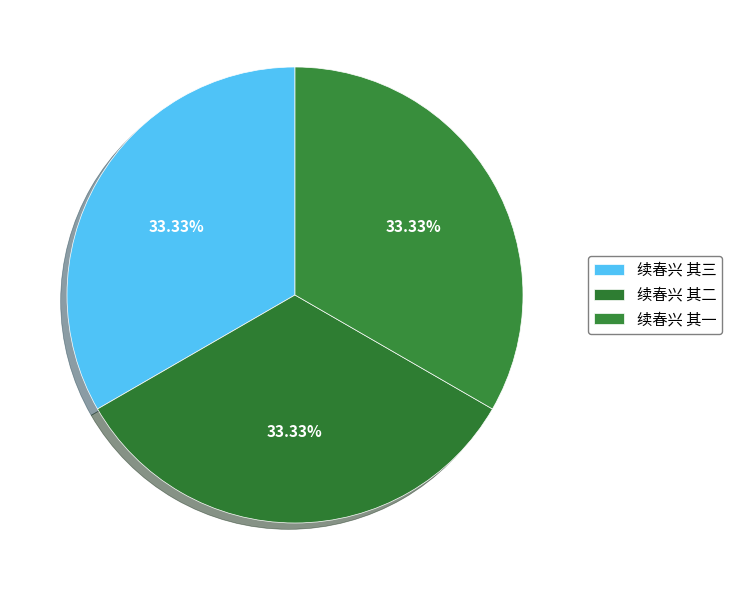

To the nearest percent, what portion does 续春兴 其二 represent?

33%